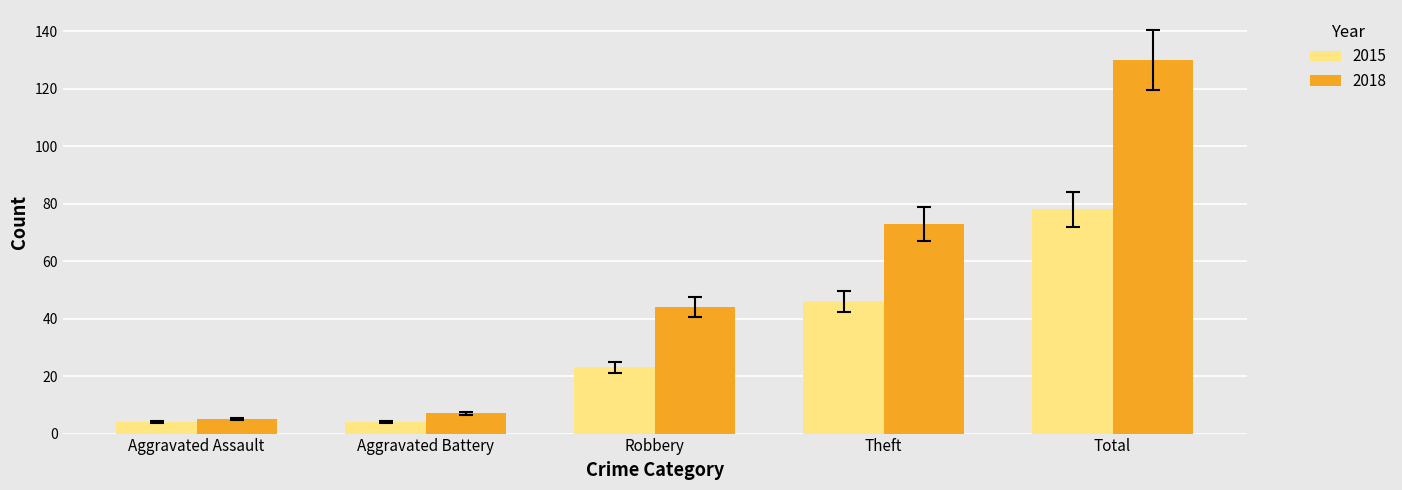

How many series are shown in this chart?

2